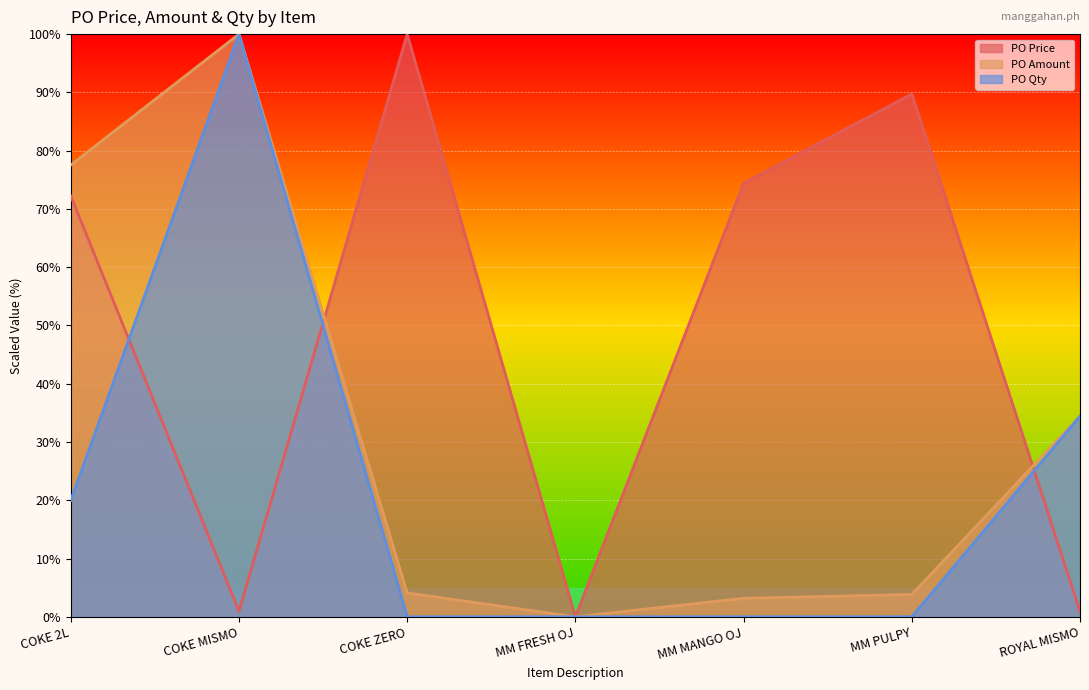

True or false: PO Amount has more than 0 points higher than both neighbors.

True